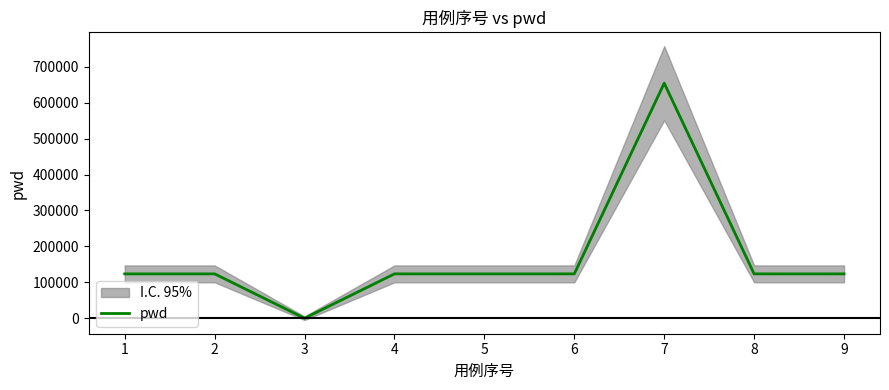

What is the value of the 6th point from the left?

123456